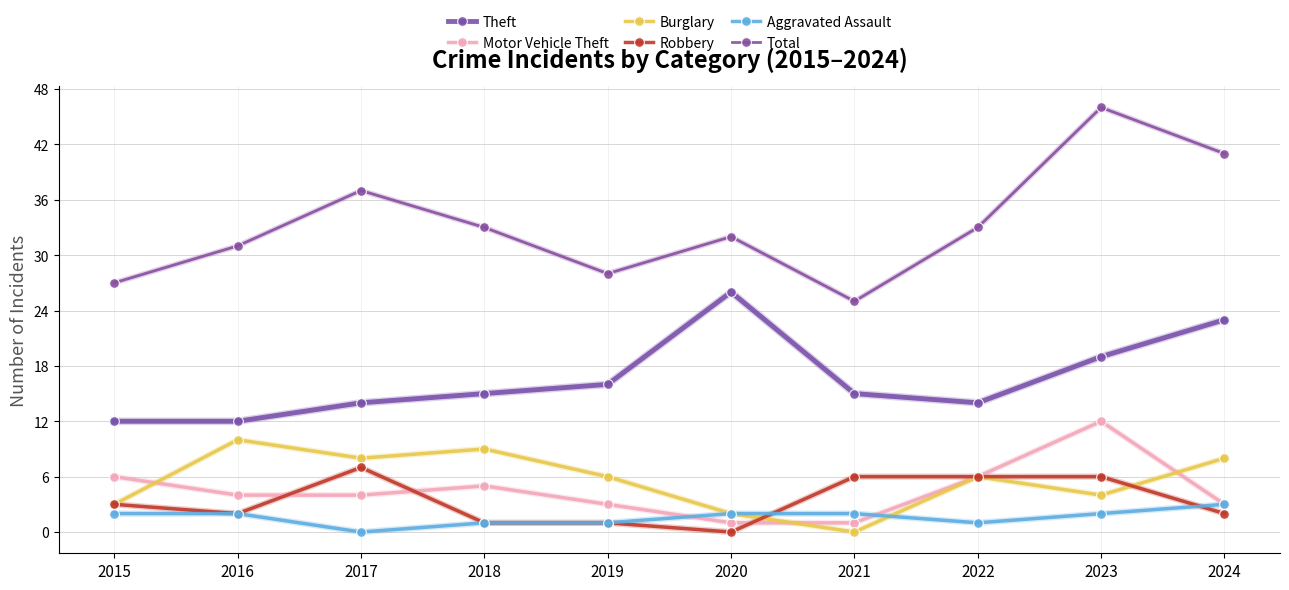

What are all the series names shown in the legend?

Theft, Motor Vehicle Theft, Burglary, Robbery, Aggravated Assault, Total